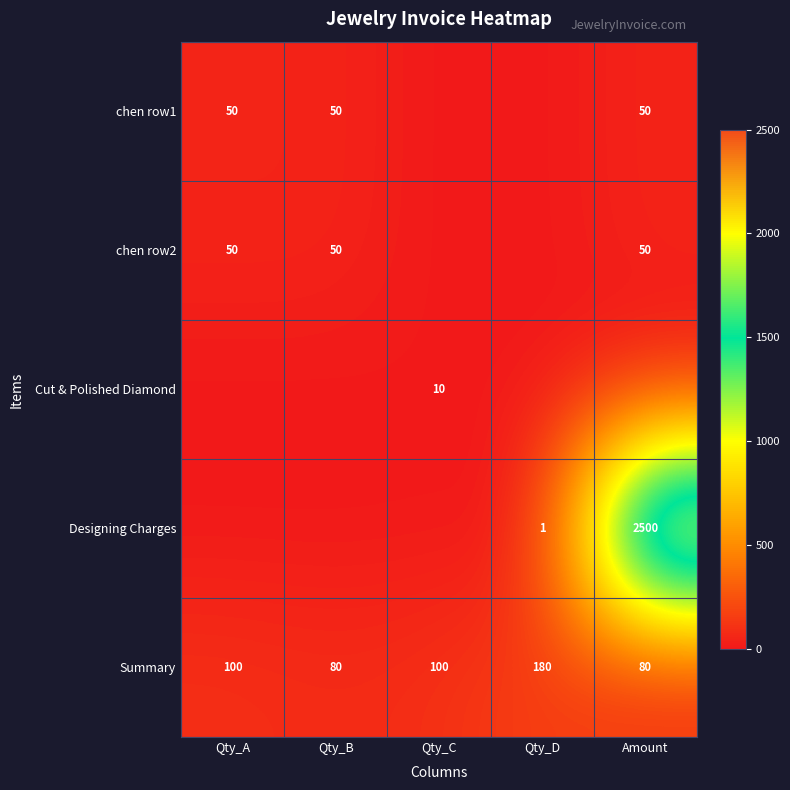

What is the total value across all series at Qty_B?

180.0